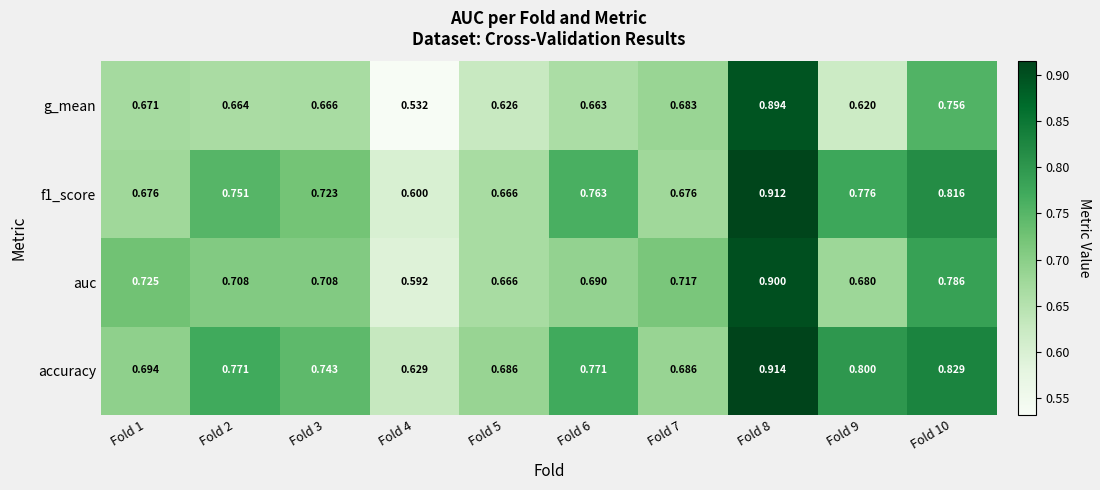

What is the total value across all series at Fold 2?

2.9